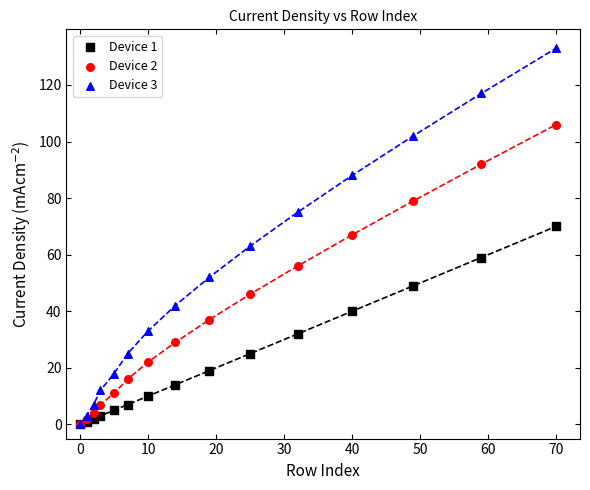

Which series has the largest Y range (max minus min)?

Device 3